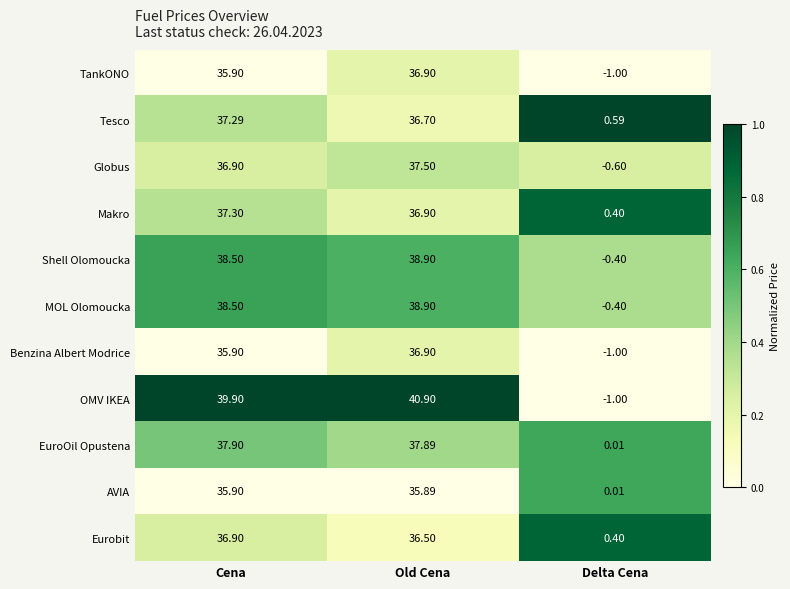

What is the spread (max minus min) of values at Old Cena?

5.0